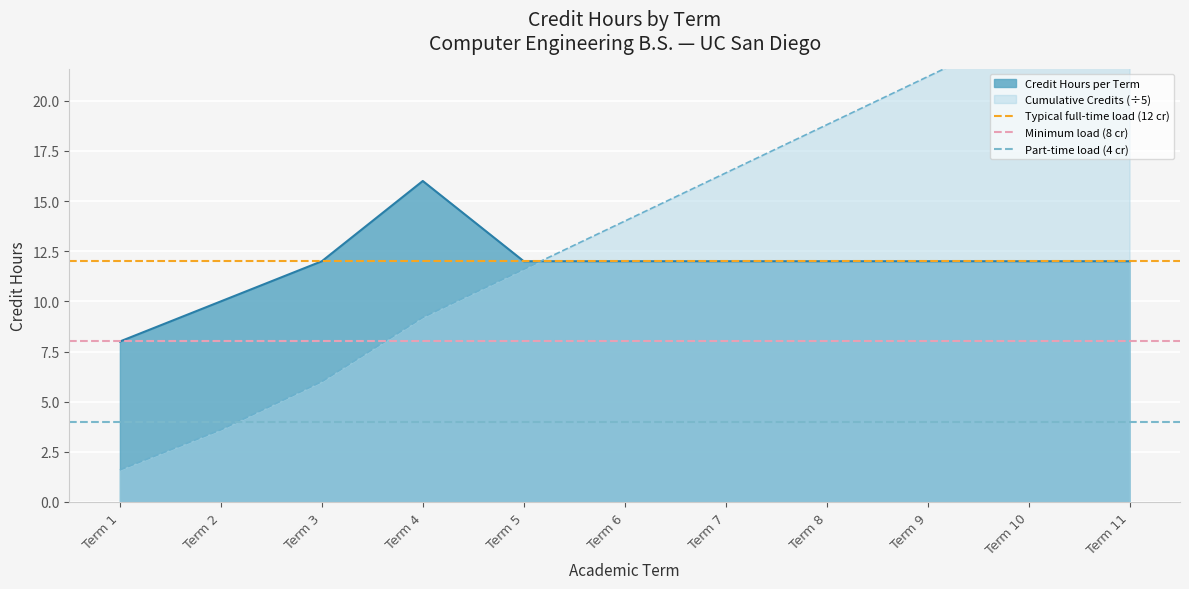

The Credit Hours per Term series shows 12 at Term 11. True or false?

True